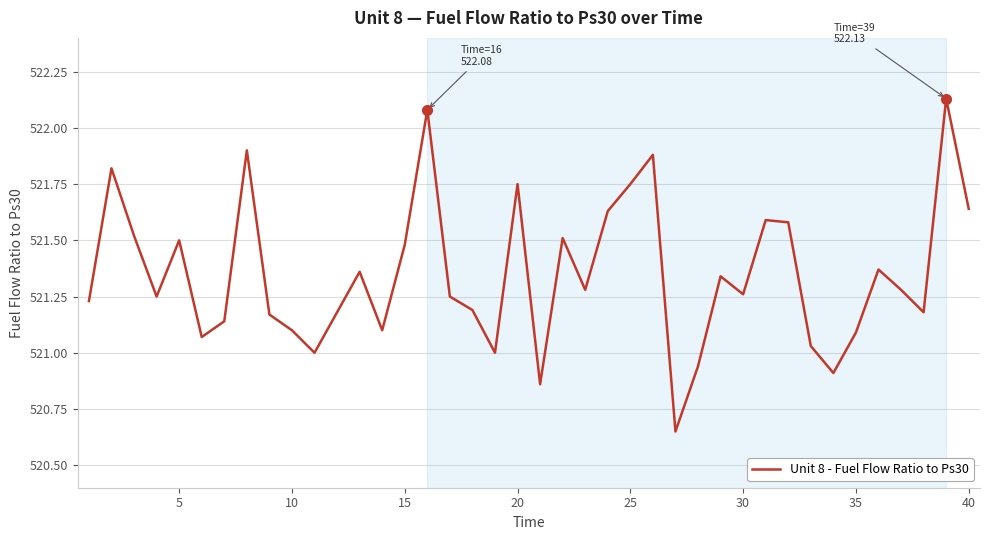

What is the difference between the maximum and minimum values?

1.5